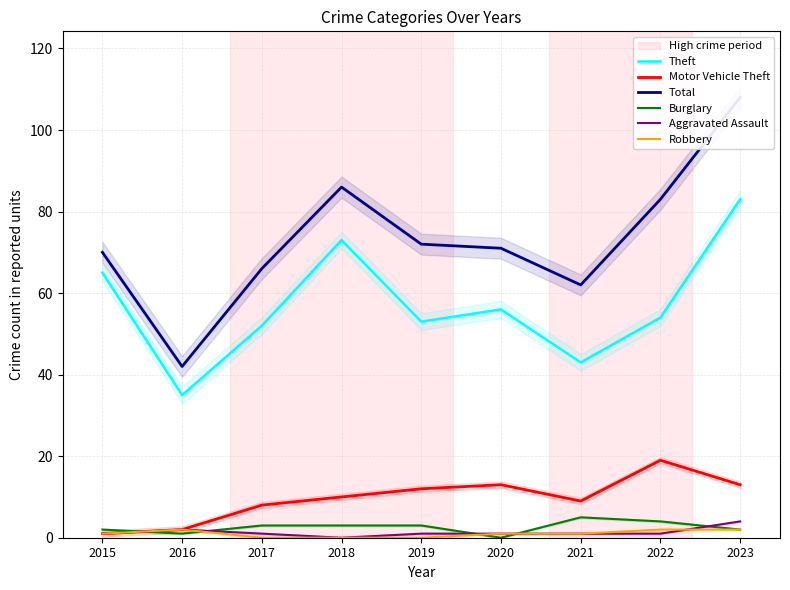

What is the difference between the second highest and second lowest values in the Motor Vehicle Theft series?

11